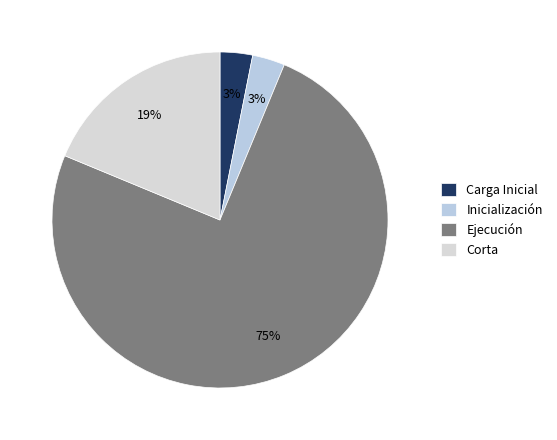

To the nearest percent, what is the difference between the Corta and Inicialización slice percentages?

16%